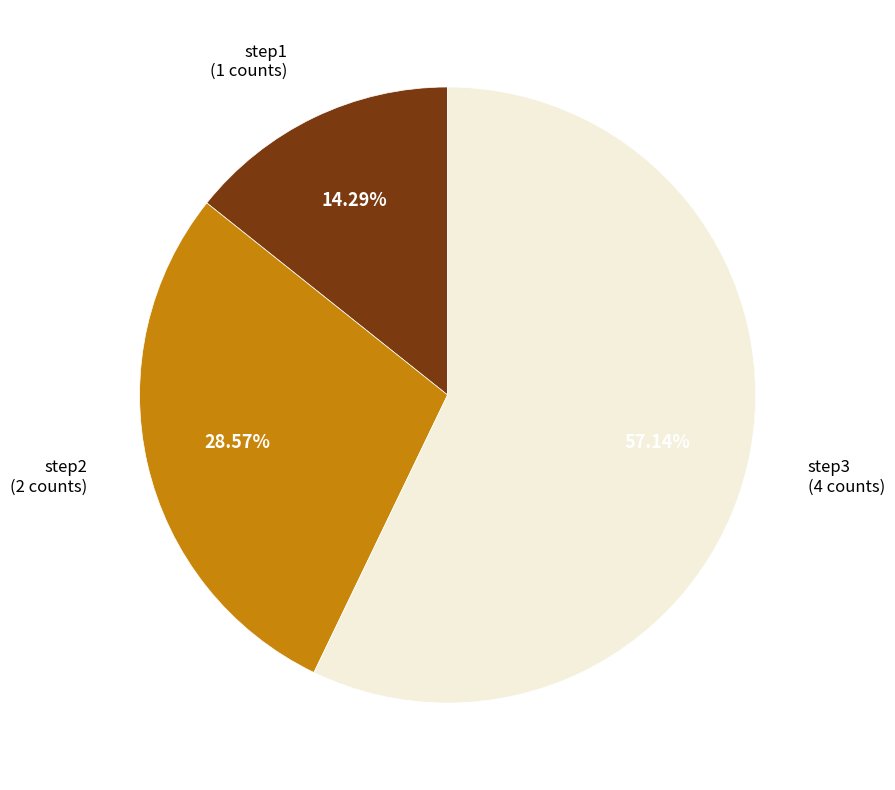

To the nearest percent, what is the average slice percentage?

33%